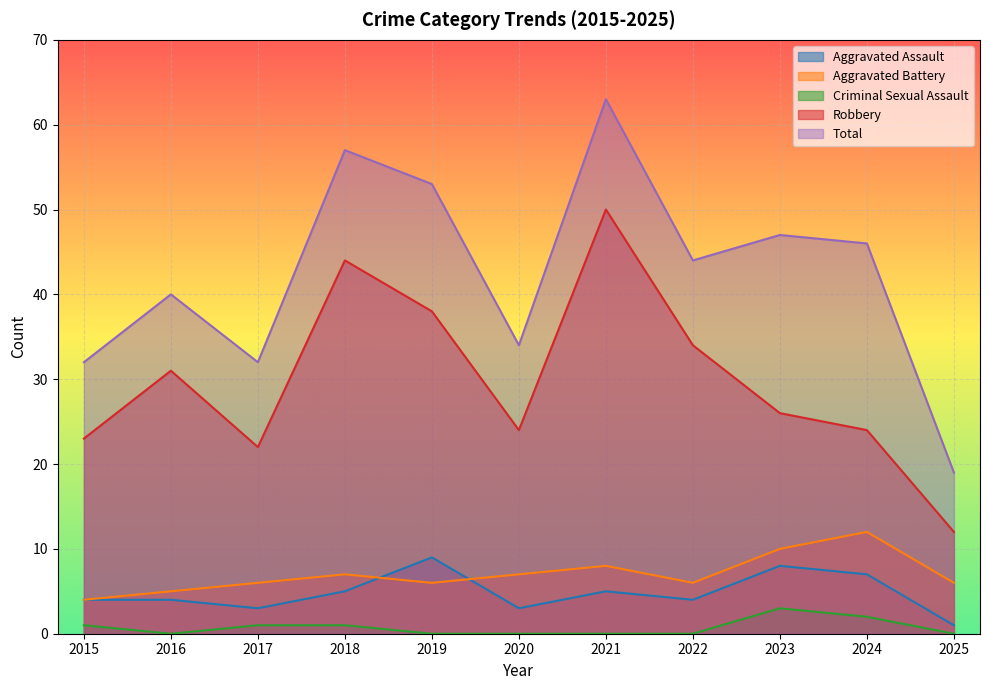

Does the chart display data point markers on the line(s)?

No